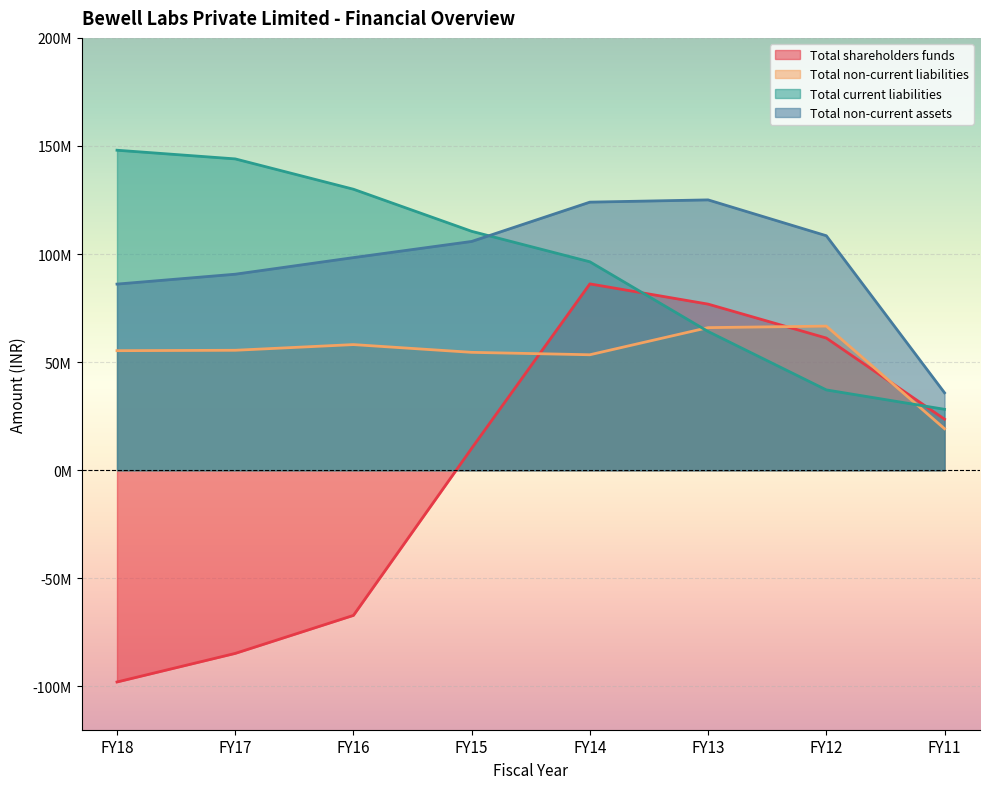

Reading left to right, list all the values displayed in this chart.

Total shareholders funds: FY18=-97920953	FY17=-84698104	FY16=-67120400	FY15=10136235	FY14=86214956	FY13=76858384	FY12=61163382	FY11=23629460
Total non-current liabilities: FY18=55326654	FY17=55507773	FY16=58139541	FY15=54553118	FY14=53436690	FY13=65982099	FY12=66684271	FY11=19227066
Total current liabilities: FY18=148041435	FY17=144030352	FY16=129998378	FY15=110536639	FY14=96431095	FY13=64200867	FY12=37177231	FY11=28205958
Total non-current assets: FY18=86119084	FY17=90693341	FY16=98376272	FY15=105845603	FY14=124027721	FY13=125068961	FY12=108490707	FY11=35840992